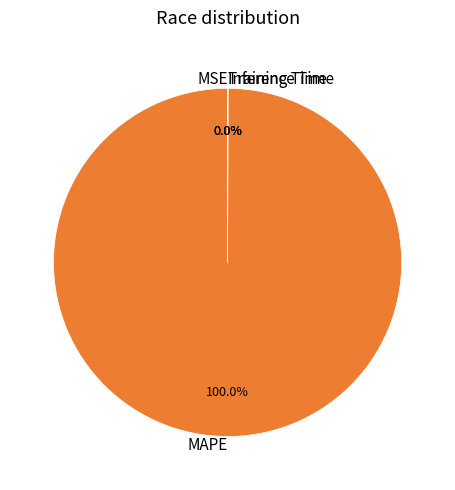

Is there a majority slice in this chart?

Yes